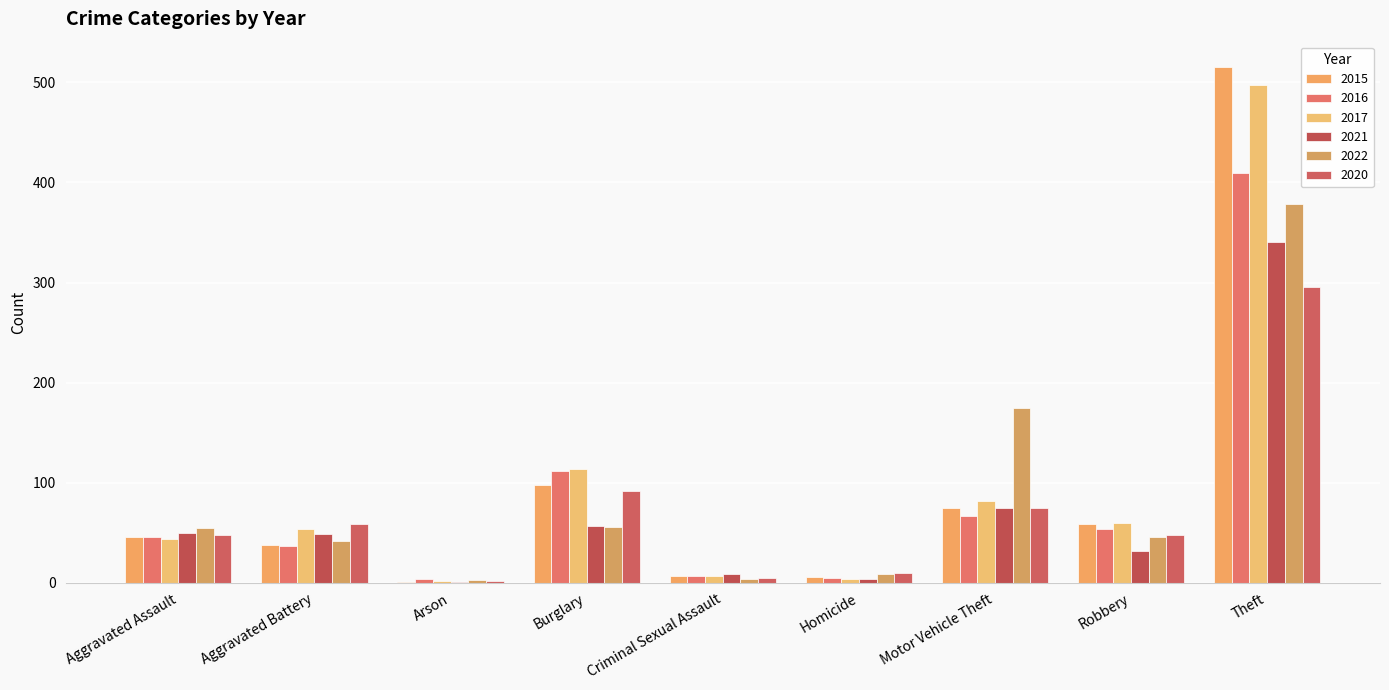

Does the chart contain stacked bars?

No